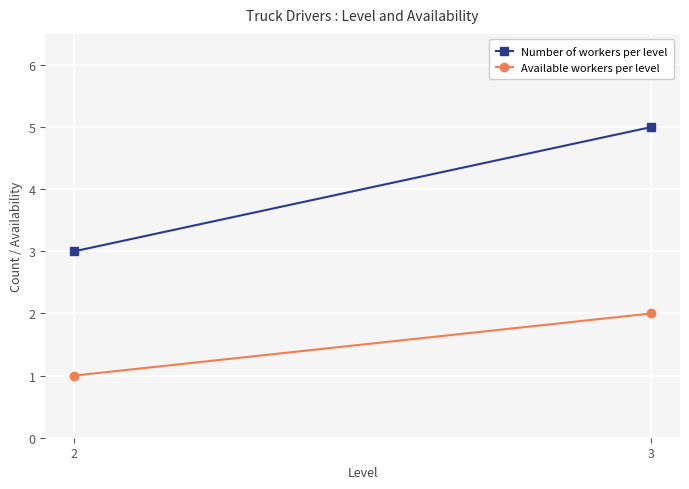

Reading left to right, extract all data points from this chart.

Number of workers per level: 3	5
Available workers per level: 1	2